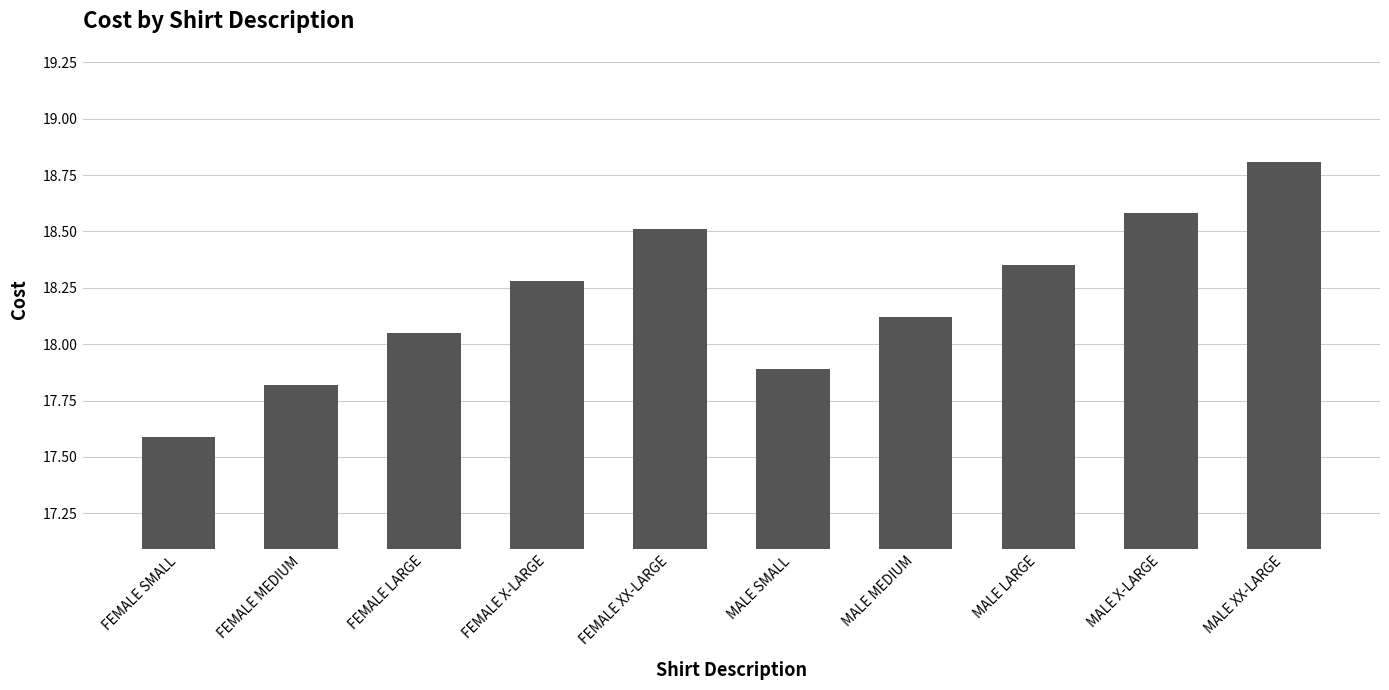

What is the ratio of the value at MALE XX-LARGE to the value at MALE MEDIUM?

1.0